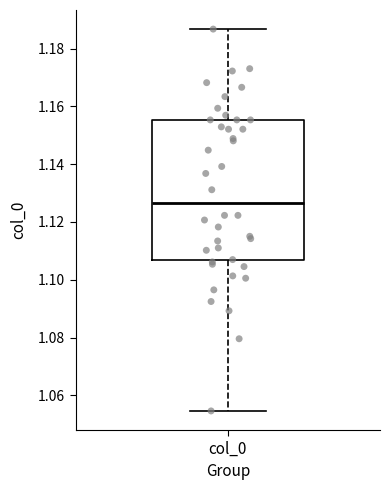

Where is the lower edge of the box for col_0 on the y-axis? The values are not printed on the chart, so give them approximately, as read against the axis.

1.106